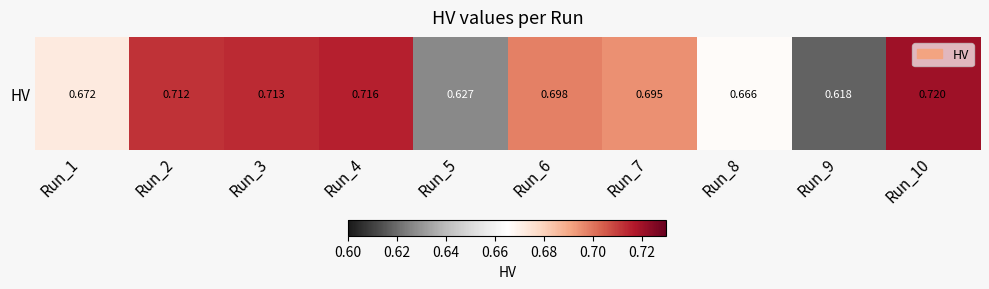

Reading left to right, extract all data points from this chart.

0.7	0.7	0.7	0.7	0.6	0.7	0.7	0.7	0.6	0.7